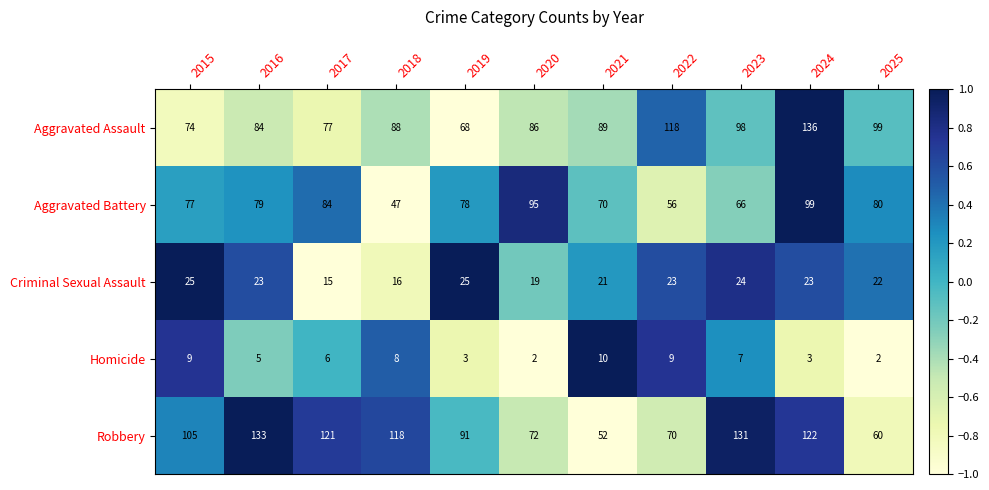

Which series has the largest total across all categories?

Robbery